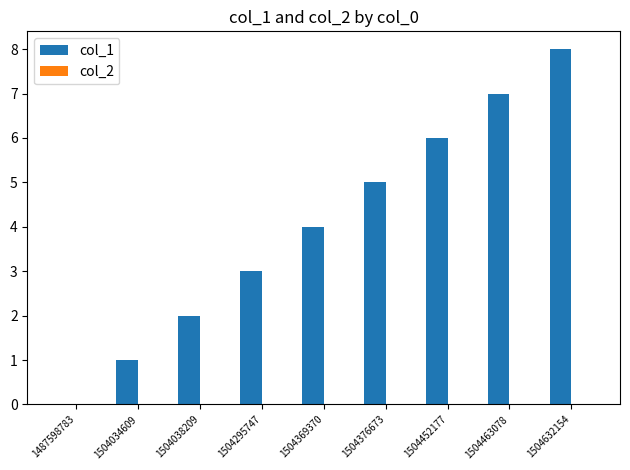

Which category has the highest value across all series?

1504632154